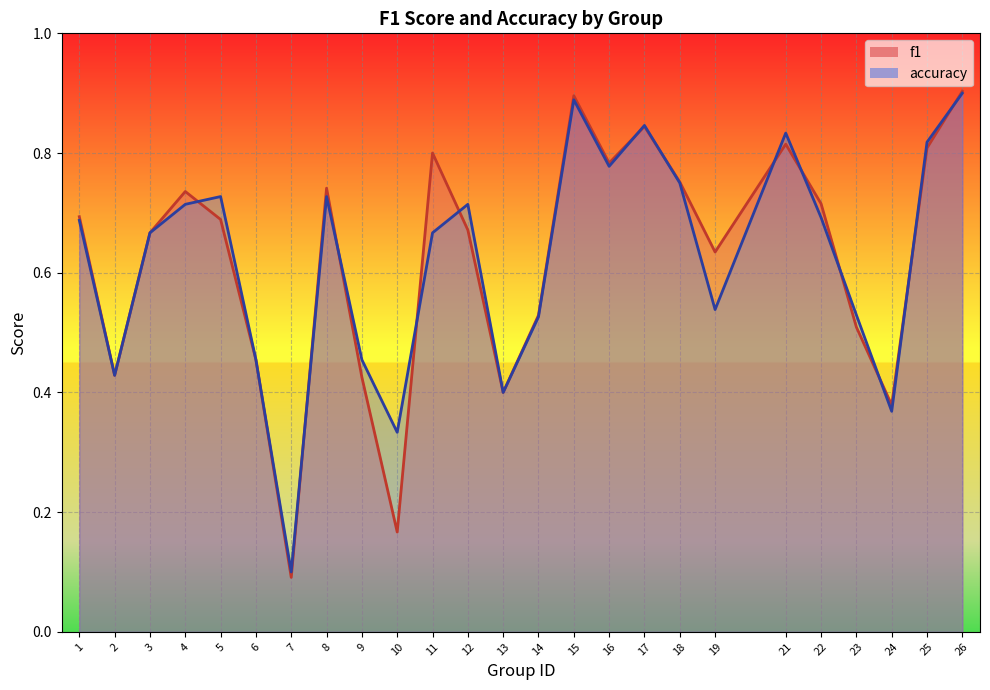

Is the value of f1 at 7 greater than the value of accuracy at 12?

No